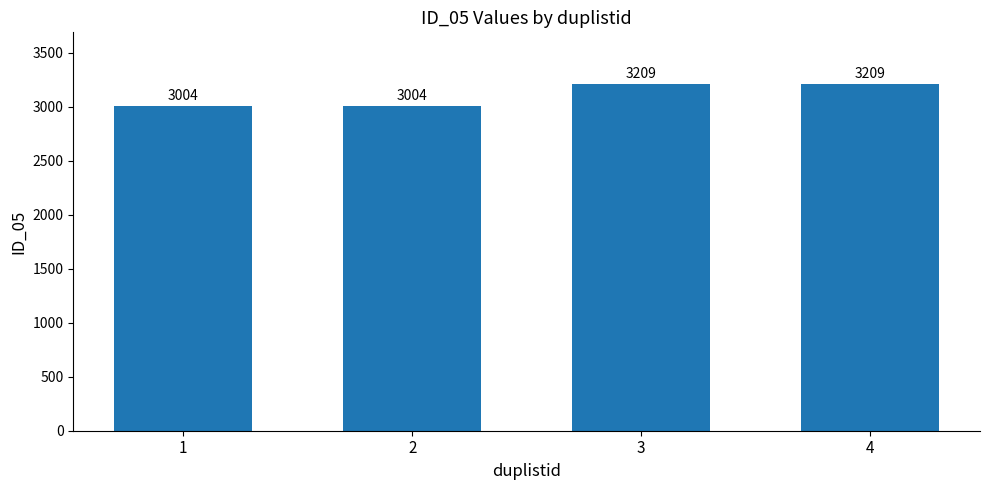

What is the difference between the values at 3 and 2?

205